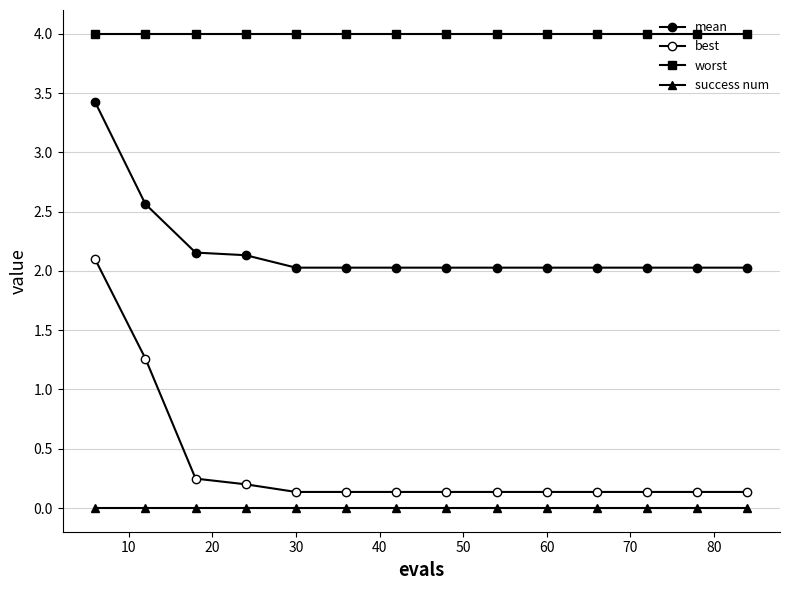

What is the difference between the maximum and minimum values in the mean series?

1.4